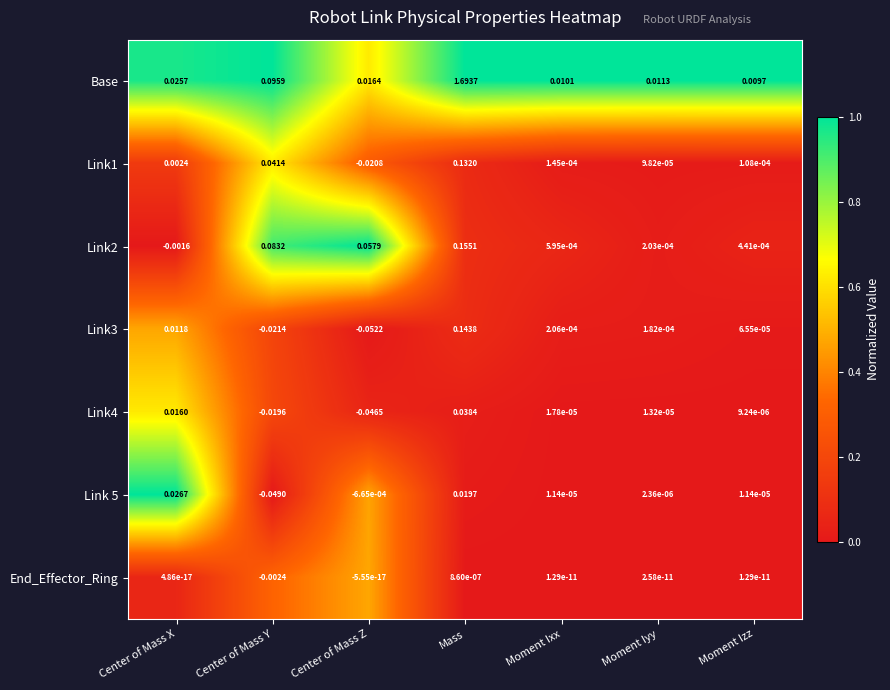

At which label does Link3 reach its peak?

Mass